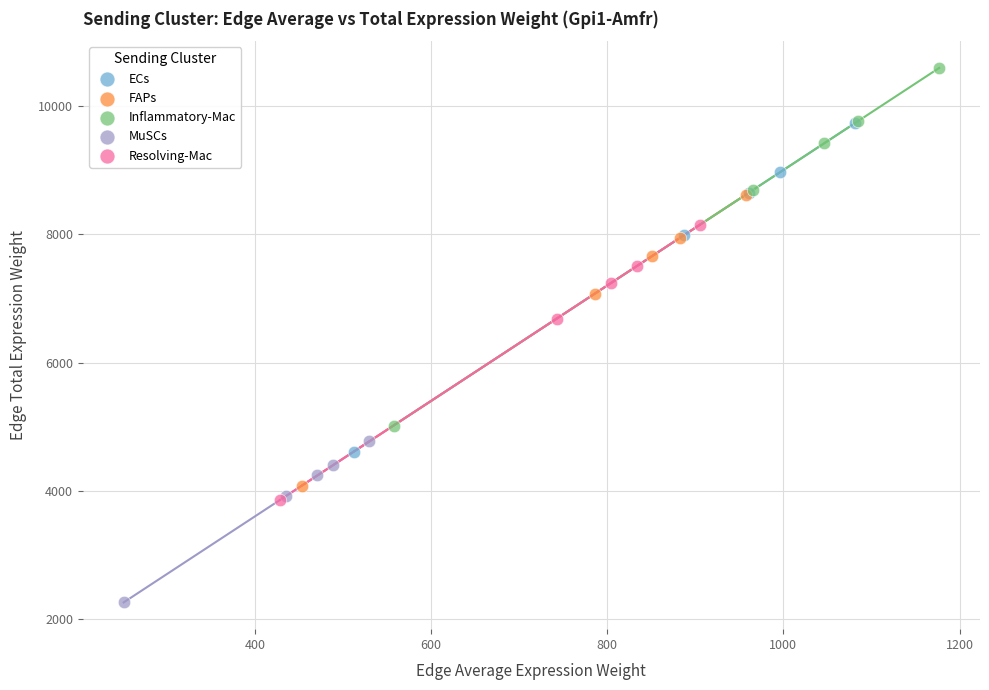

What are all the series names shown in the legend?

ECs, FAPs, Inflammatory-Mac, MuSCs, Resolving-Mac